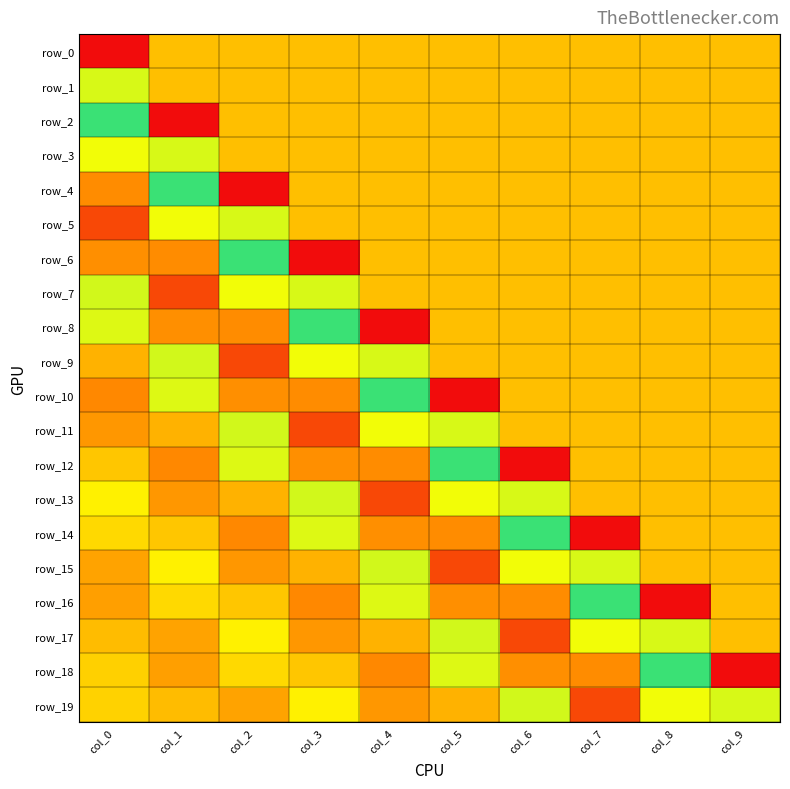

Which series has the widest spread of values?

row_2